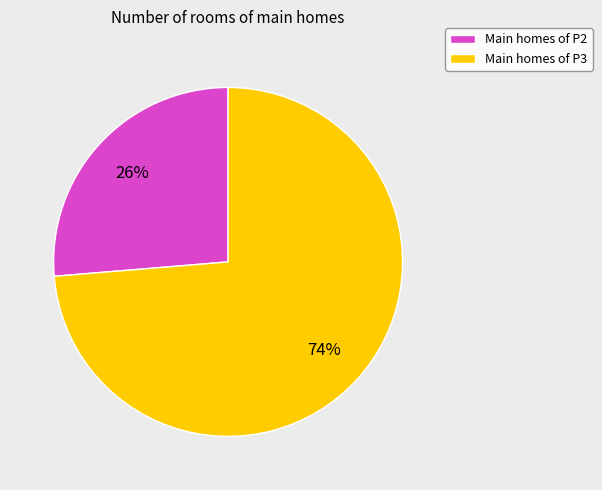

To the nearest percent, what is the average slice percentage?

50%